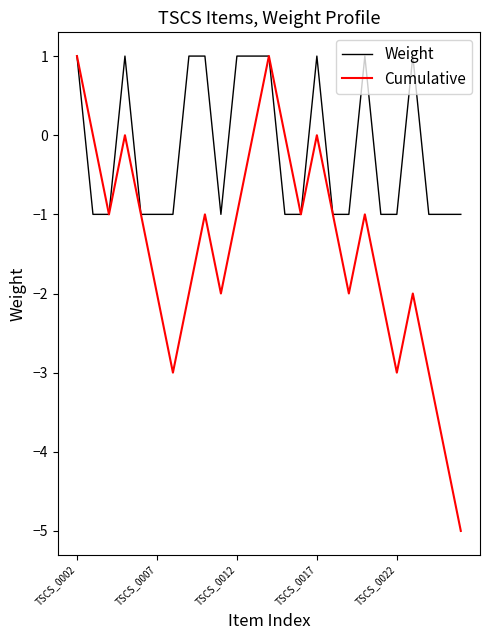

Which series has the widest spread of values?

Cumulative